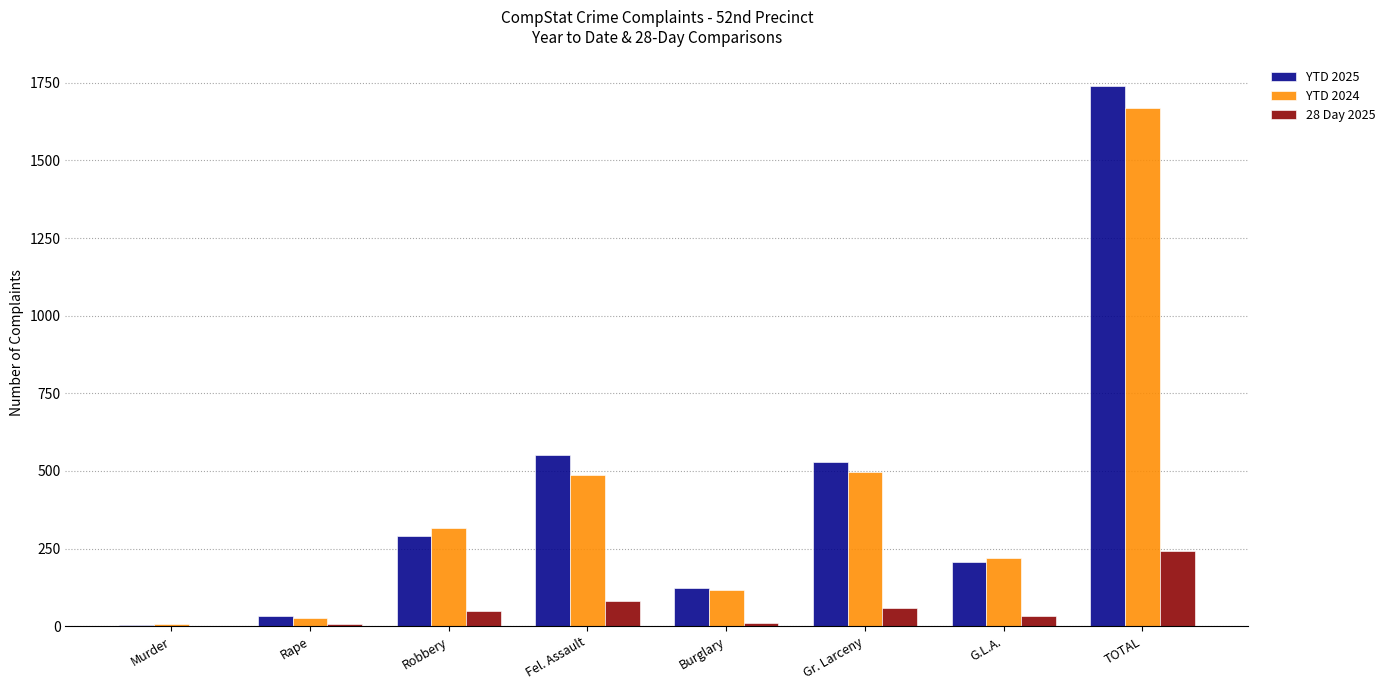

Are the bars grouped side by side (vs. stacked)?

Yes